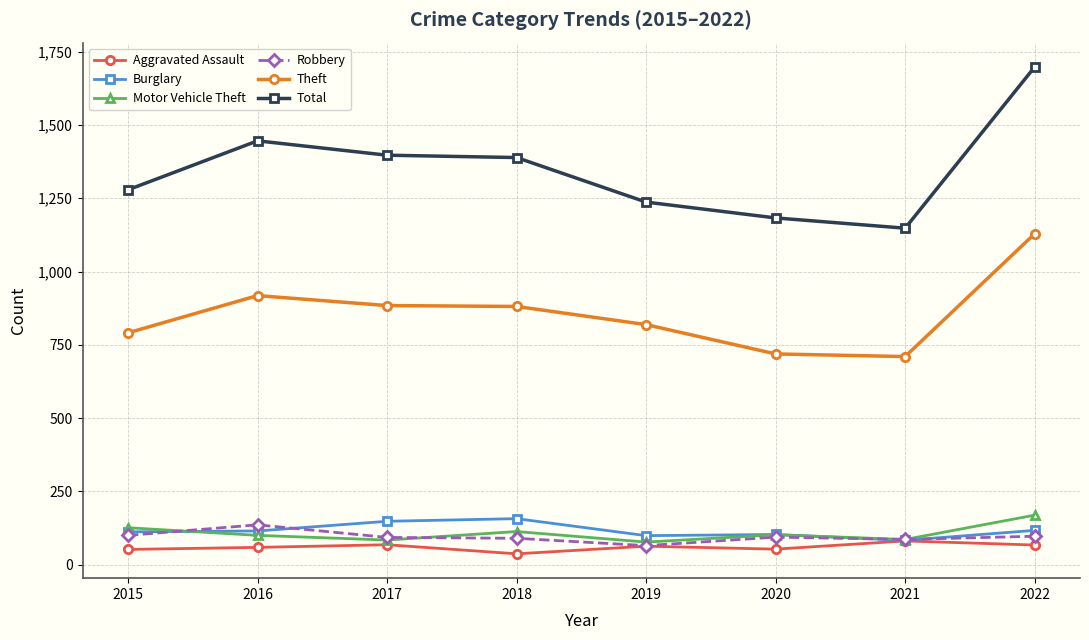

True or false: Theft has a value of 791 at 2015.

True